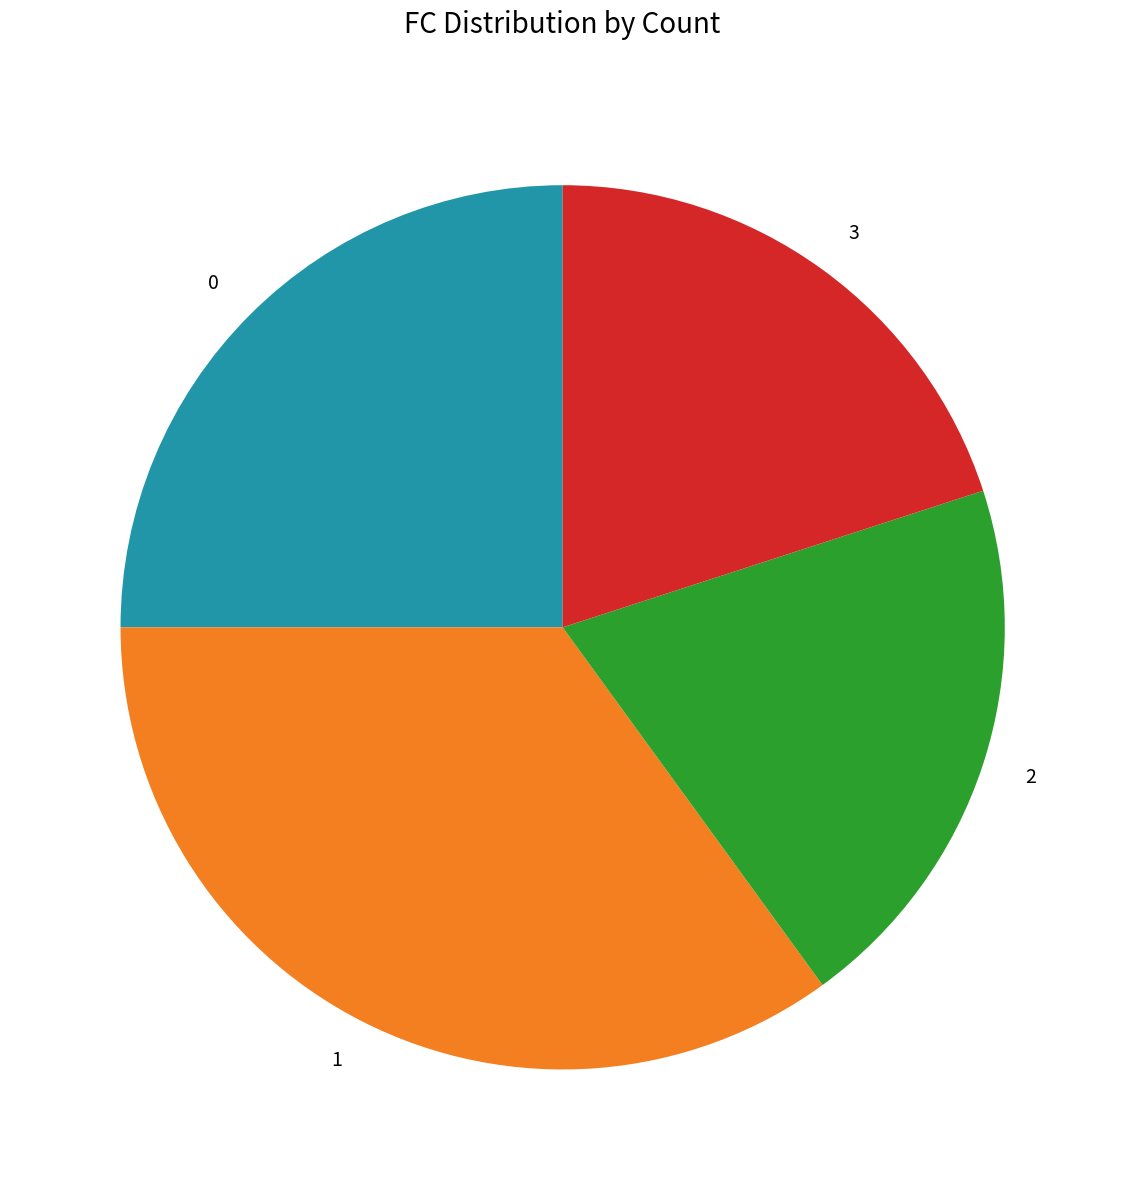

True or false: 2 accounts for 10% of the total.

False